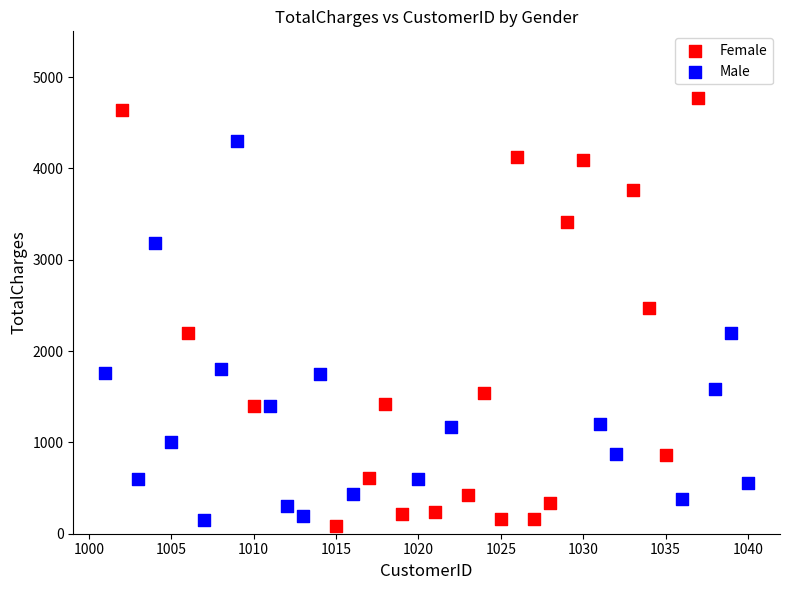

Which series has the largest Y range (max minus min)?

Female